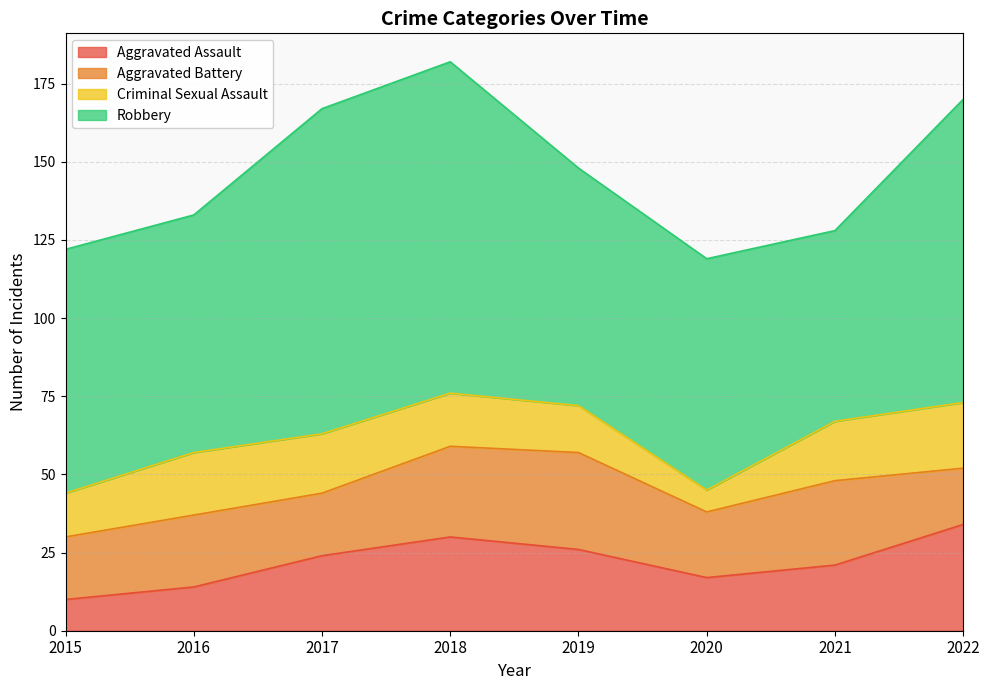

True or false: Aggravated Assault and Robbery intersect in this chart.

False